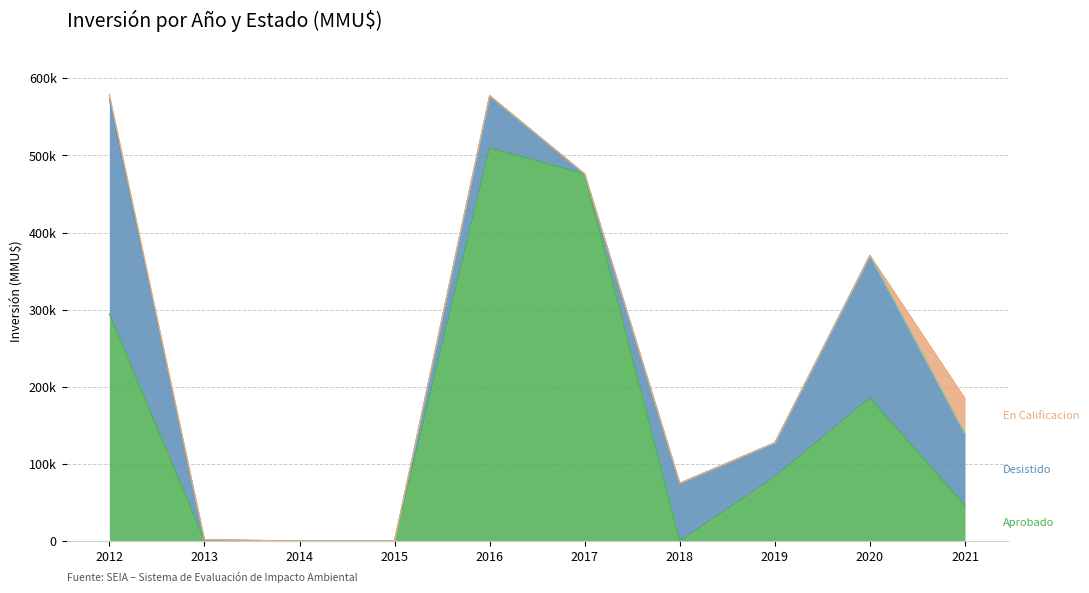

What is the total value across all series at 2020?

370386